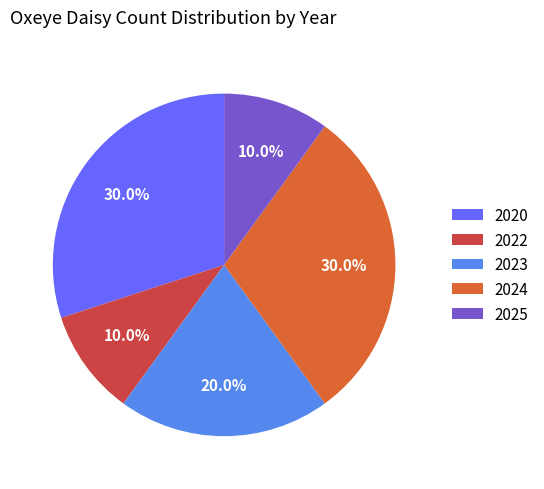

What percentage is the 2024 slice, to the nearest percent?

30%